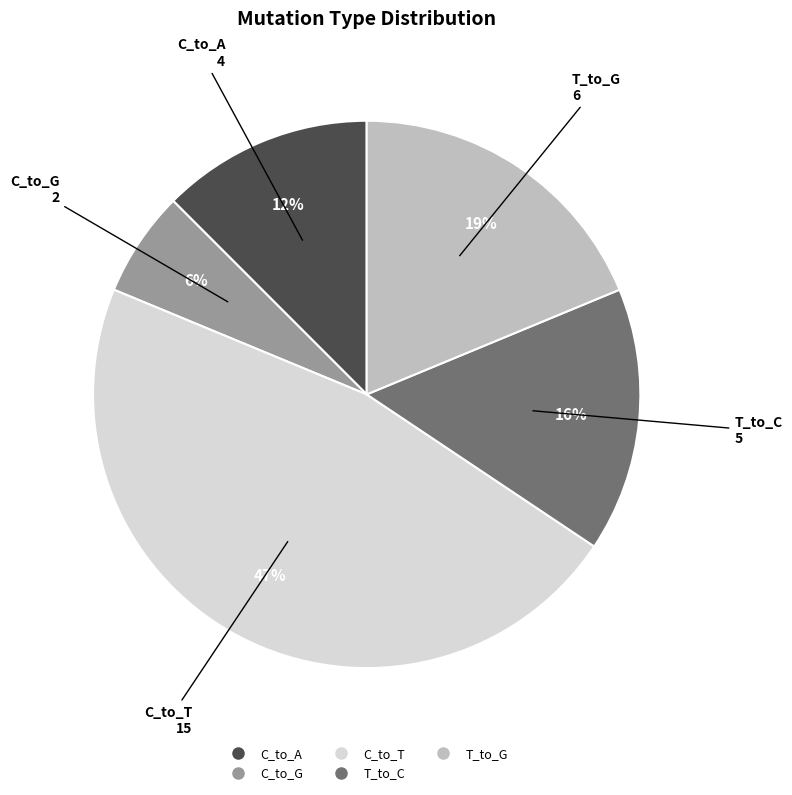

Is there a majority slice in this chart?

No